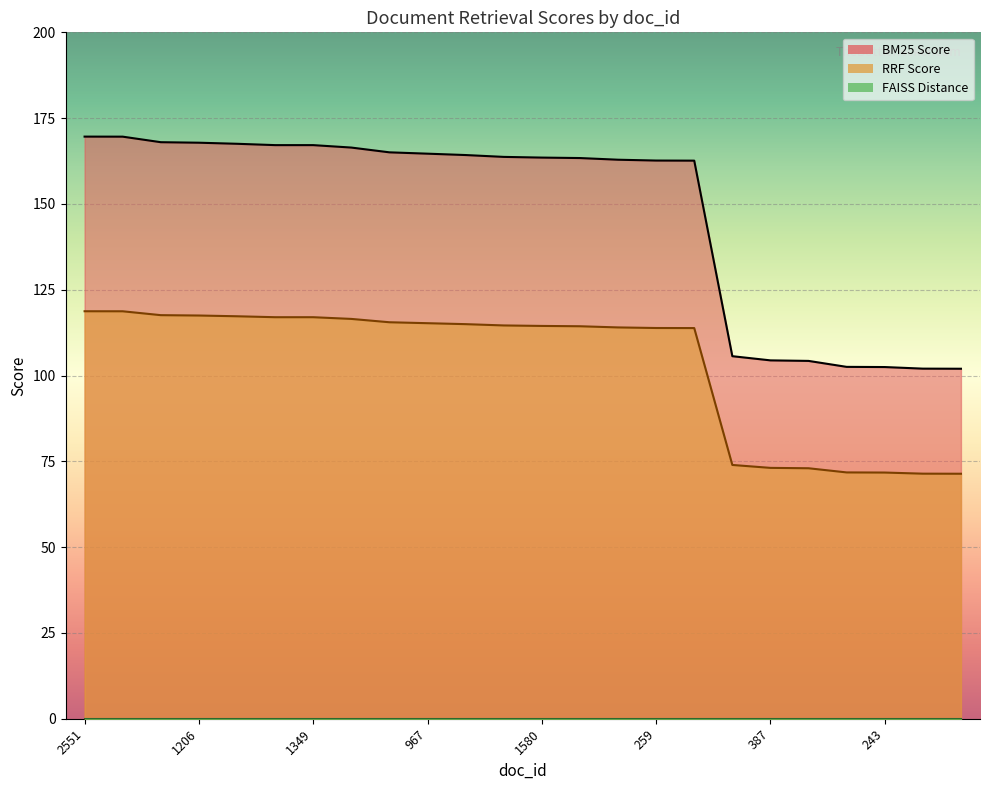

What is the spread (max minus min) of values at 1689?

31.3